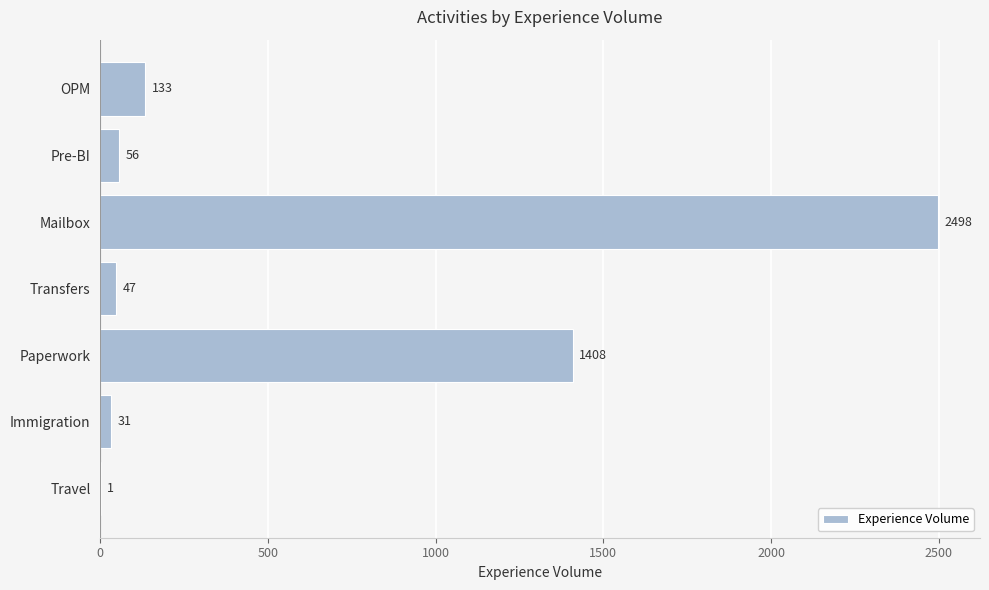

Is it true that the value at Transfers is 47?

True